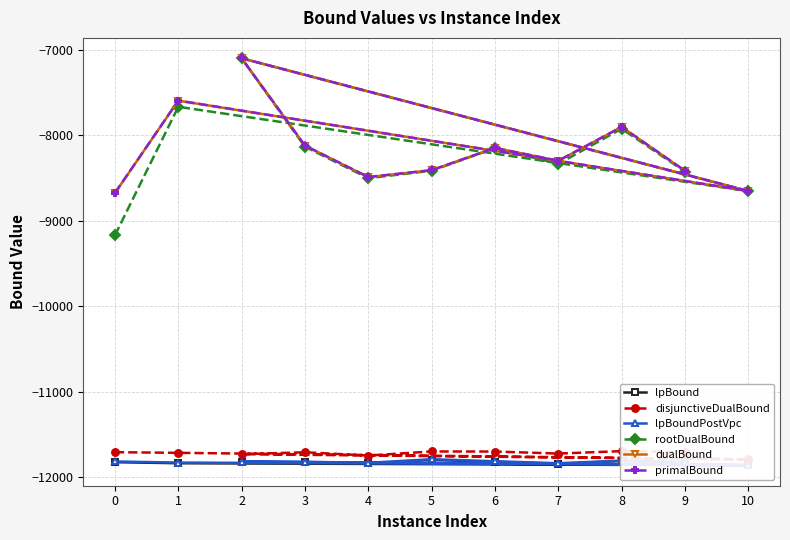

In disjunctiveDualBound, how many points are lower than both neighbors (excluding endpoints)?

3